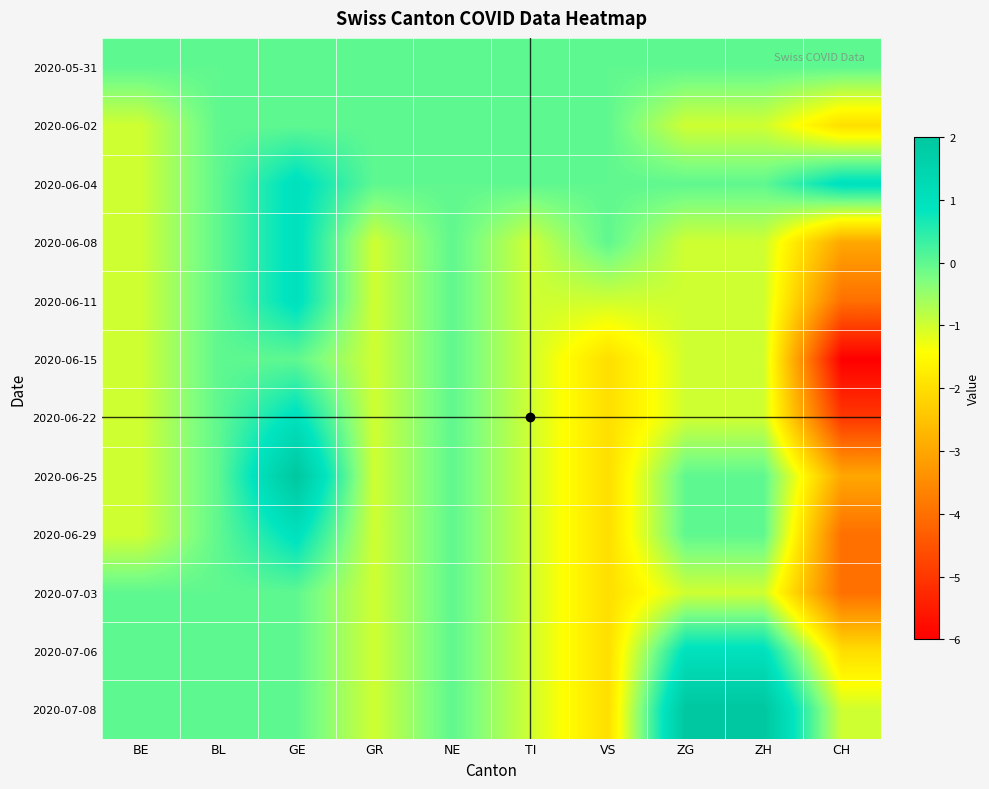

Count the number of categories in the chart.

10